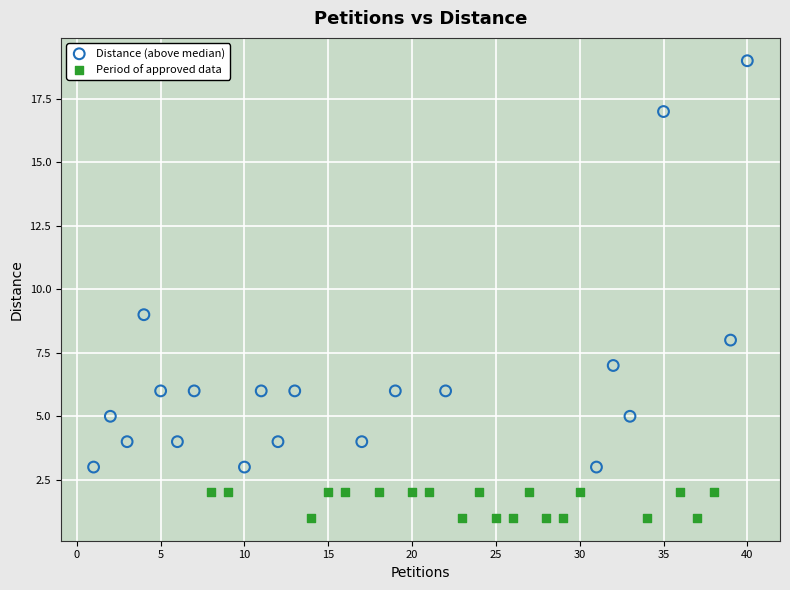

Which series reaches the minimum Y coordinate?

Period of approved data